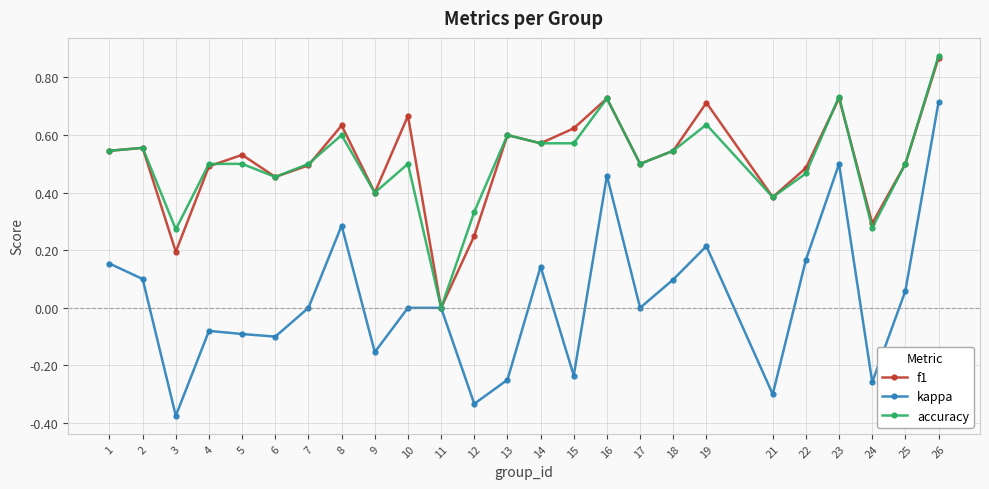

Which series has the widest spread of values?

kappa